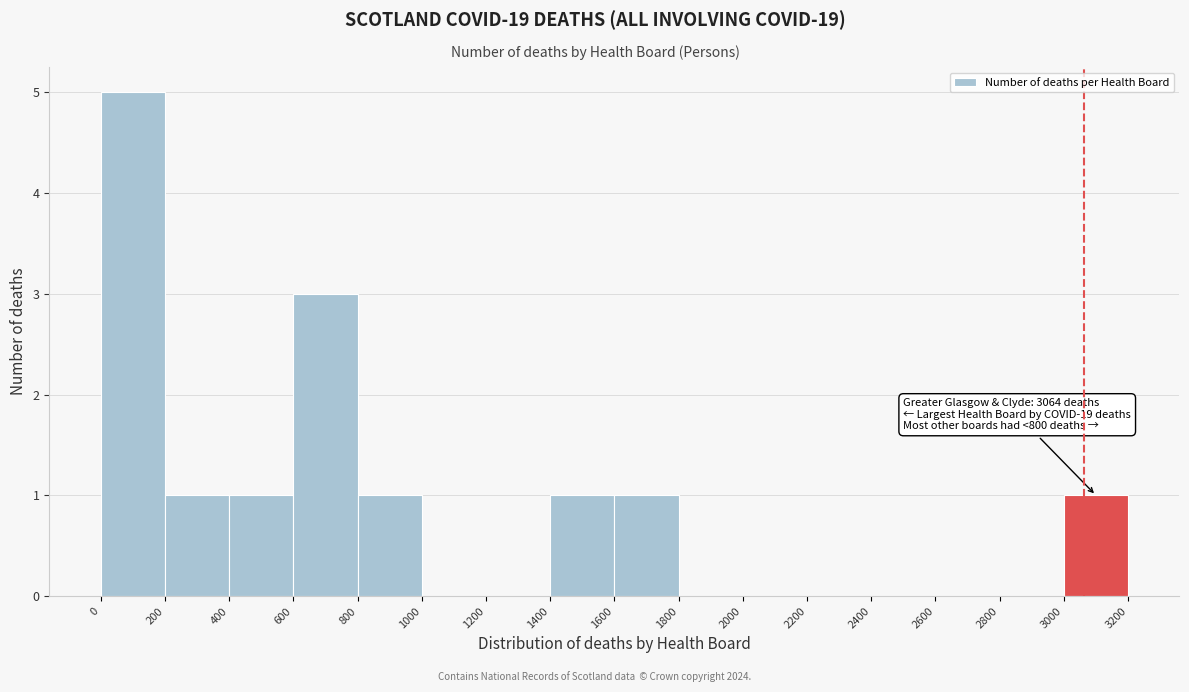

Over which range of the x-axis is the bar tallest?

0 to 200